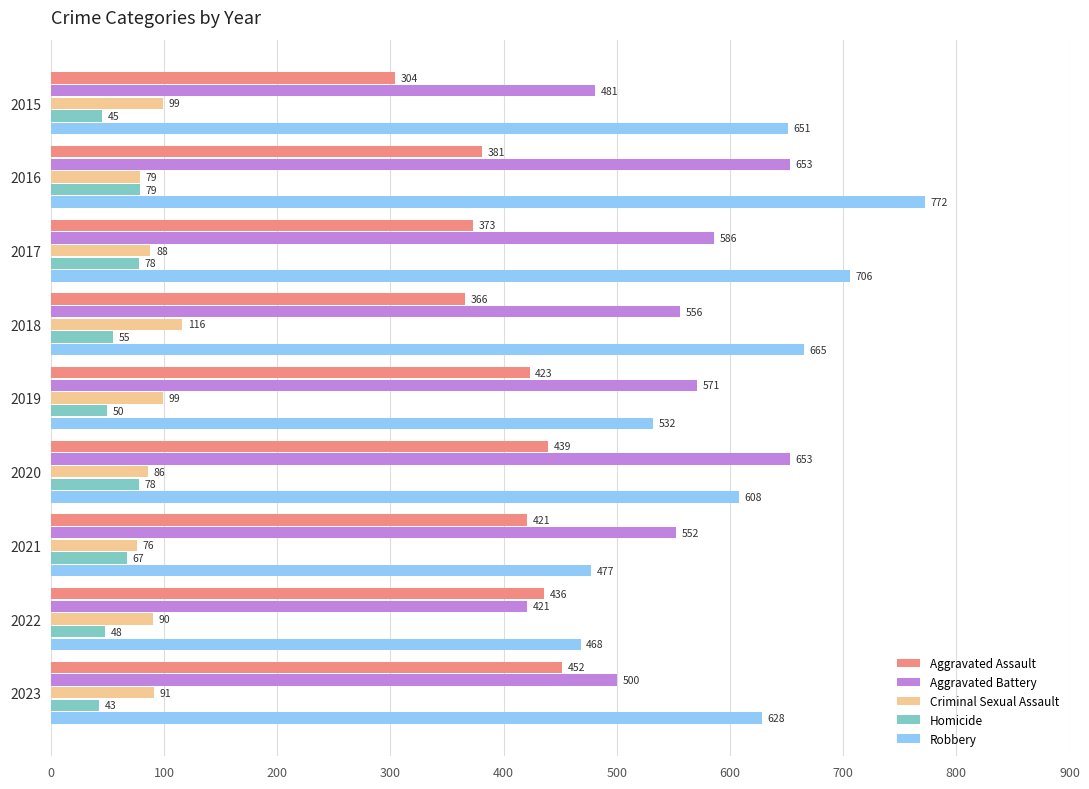

At 2020, list the series in order from smallest to largest.

Homicide, Criminal Sexual Assault, Aggravated Assault, Robbery, Aggravated Battery